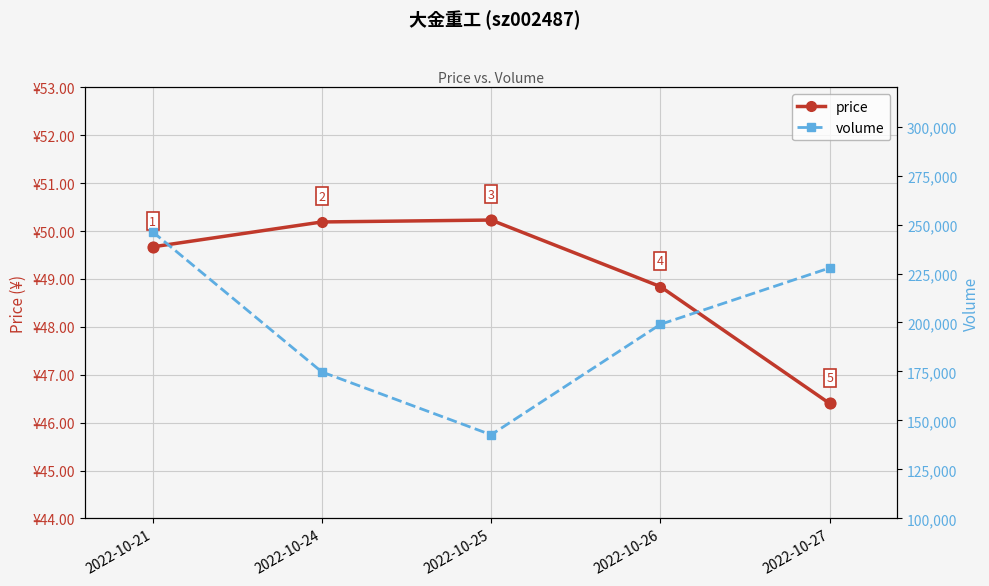

Is the value of volume at 2022-10-21 greater than the value of price at 2022-10-27?

Yes